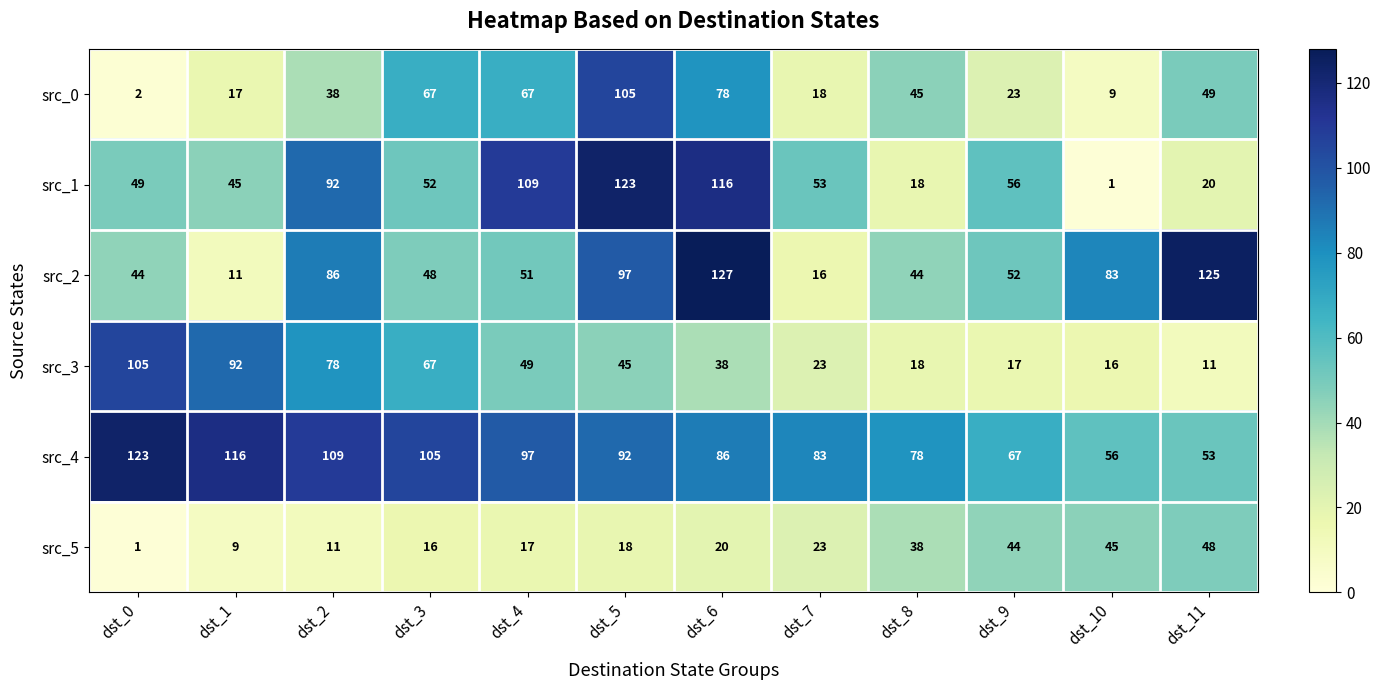

Which label corresponds to the largest value in the chart?

dst_6